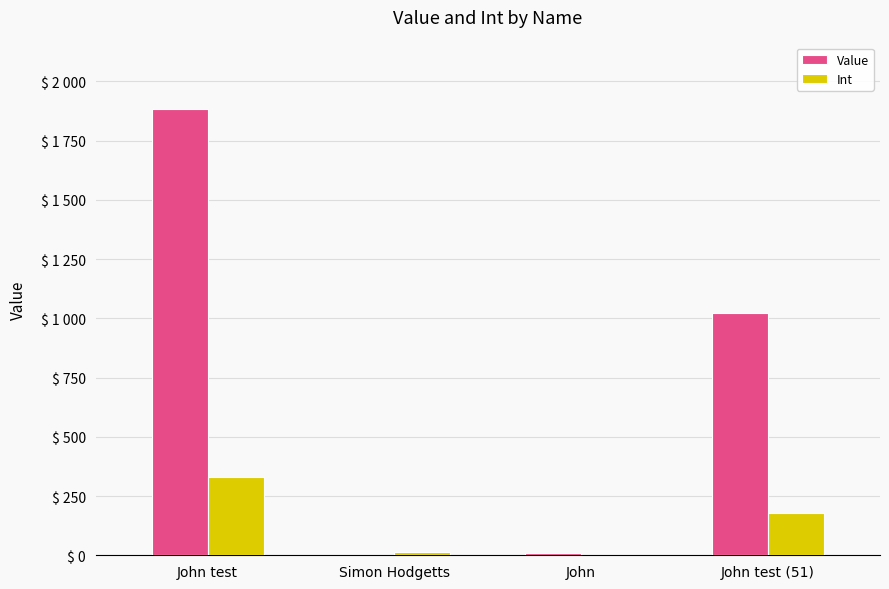

At which category is the sum across all series the highest?

John test